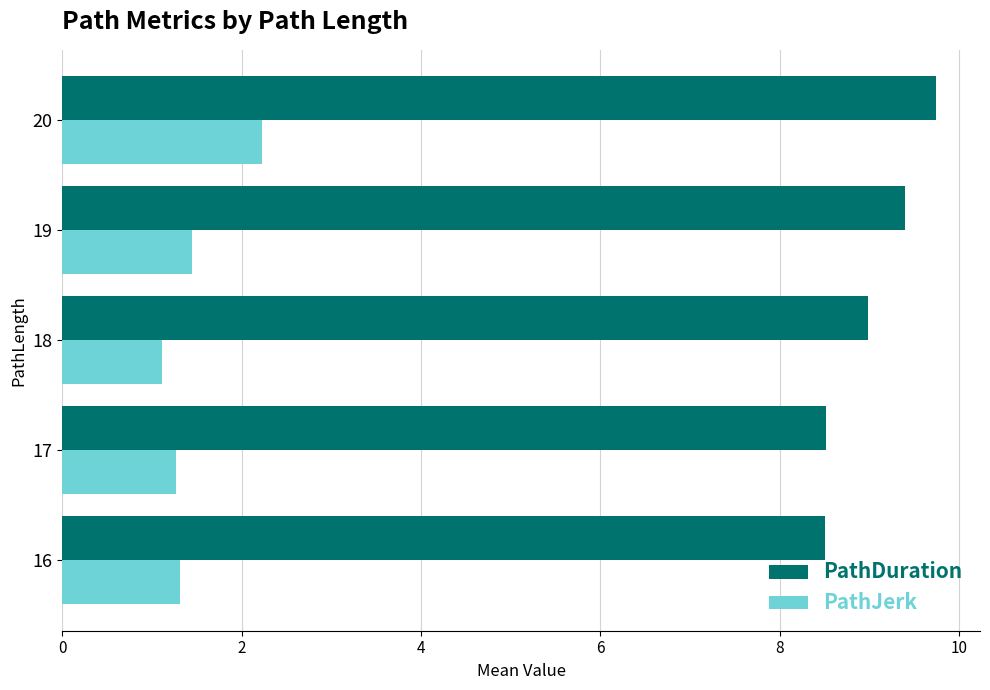

The PathDuration series shows 9.0 at 18. True or false?

True